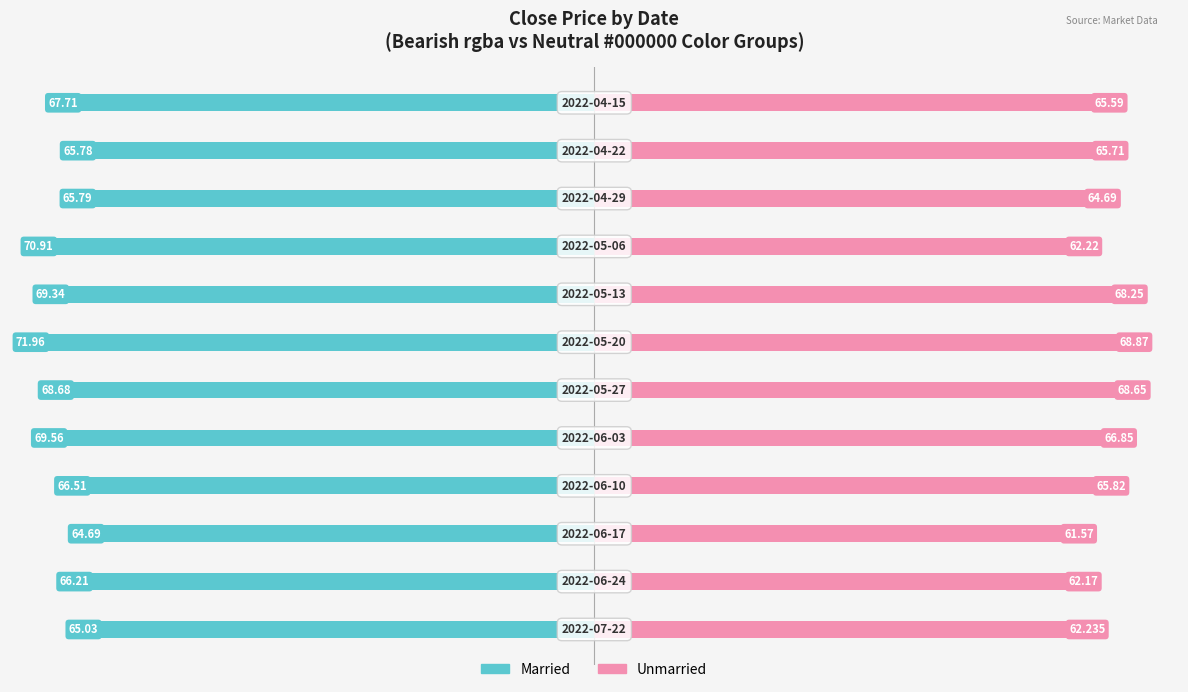

Which series has the largest range (max minus min)?

Unmarried